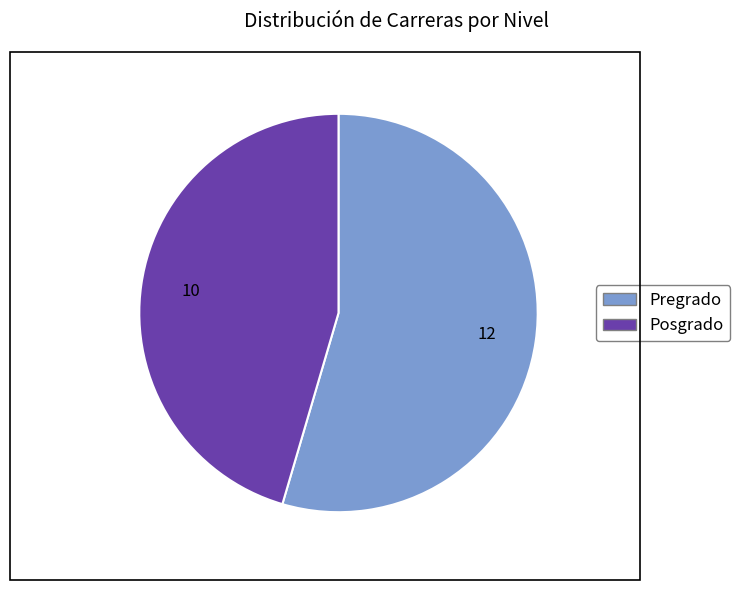

Which category has the biggest portion of the pie?

Pregrado